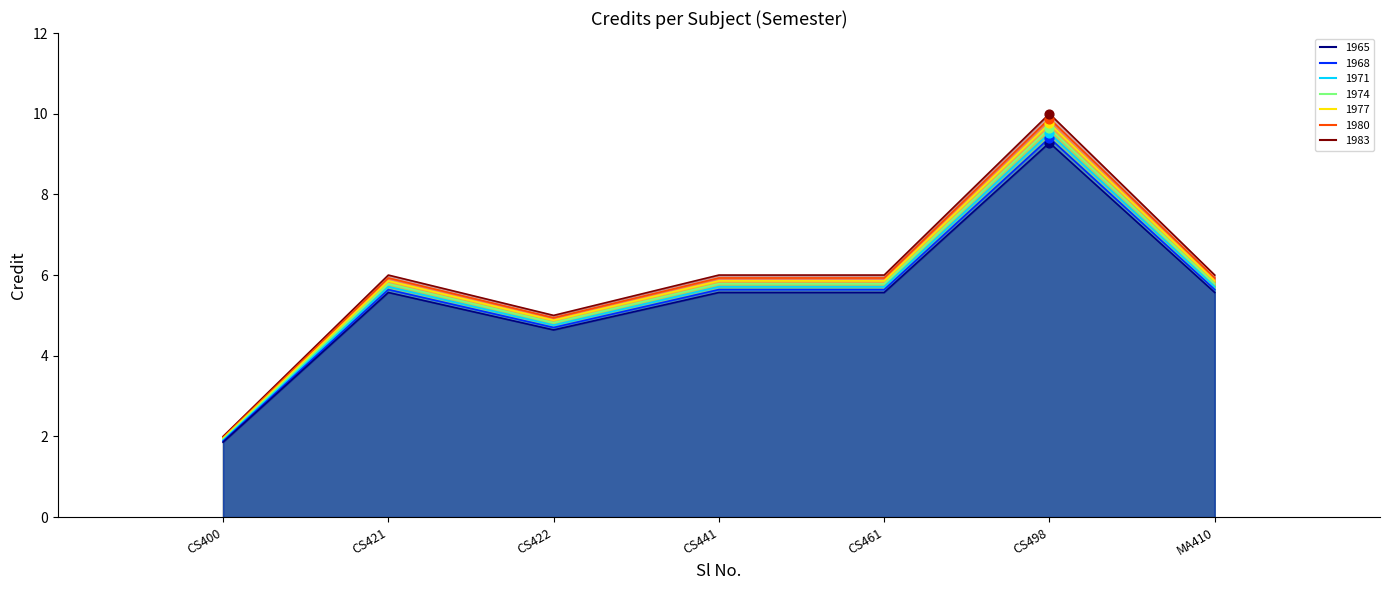

Between CS441 and MA410, which is larger?

CS441